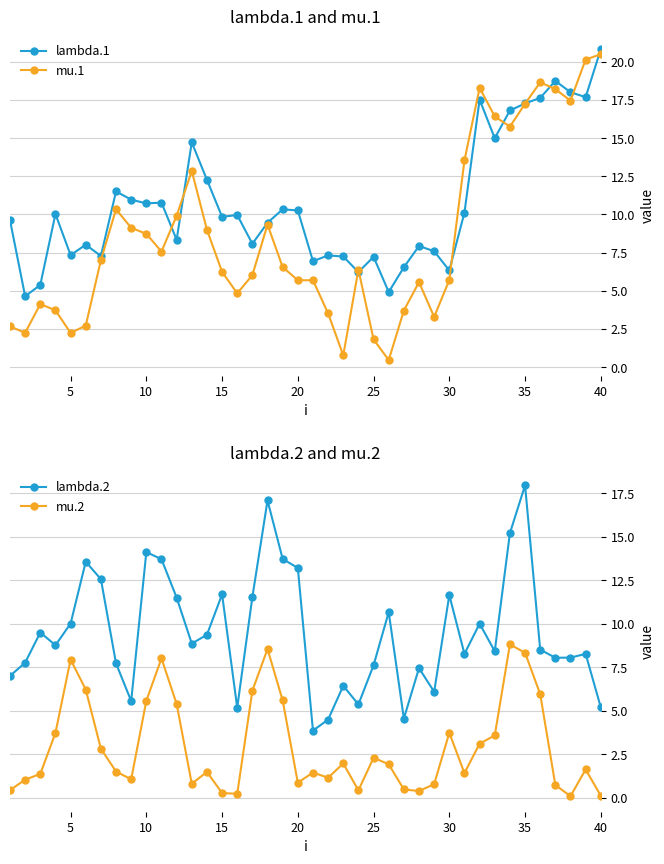

What are all the series names shown in the legend?

lambda.1, mu.1, lambda.2, mu.2